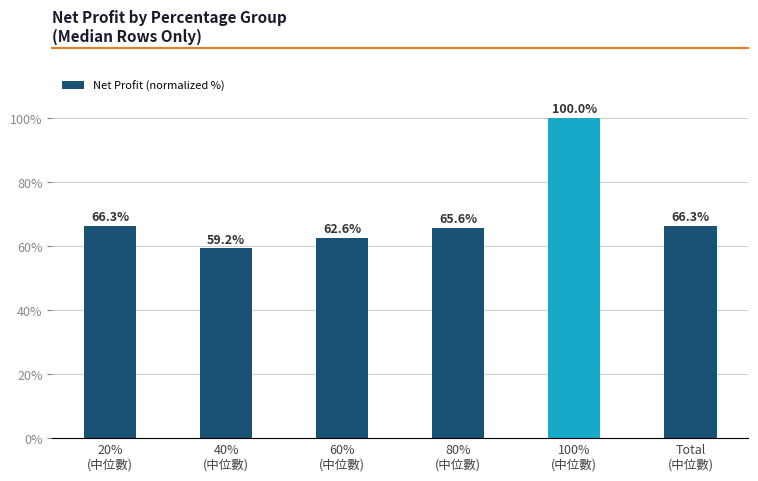

Where does the data first go above 66?

20%
(中位數)